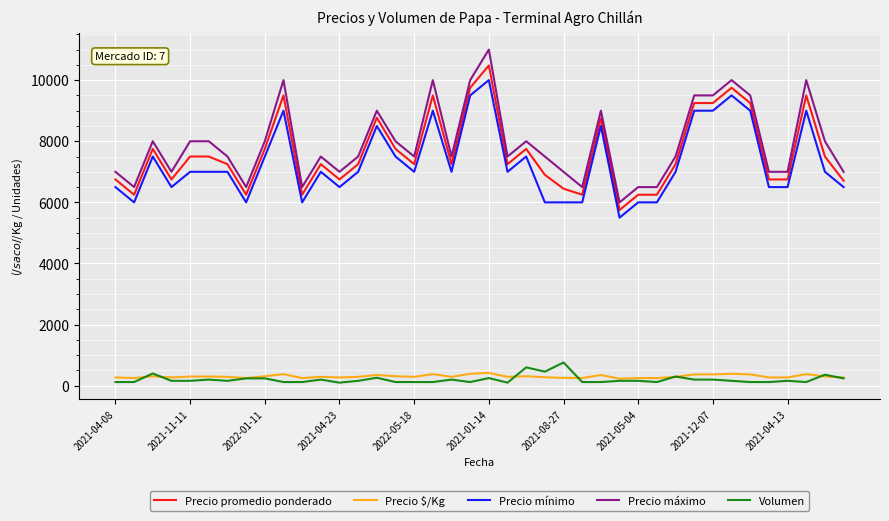

What is the maximum value shown in the chart?

11000